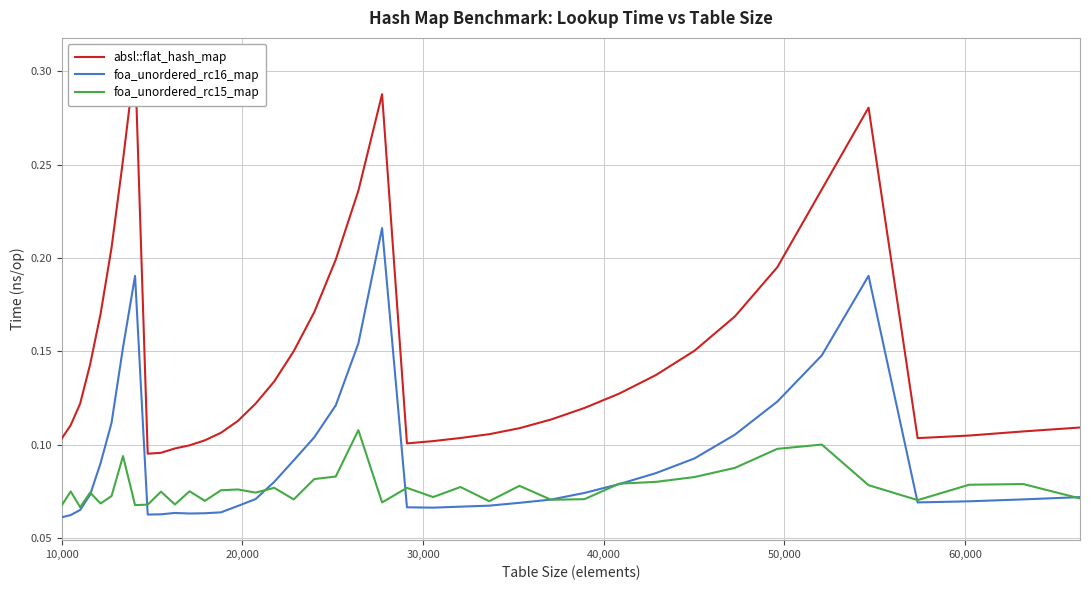

How many lines are shown in the chart?

3